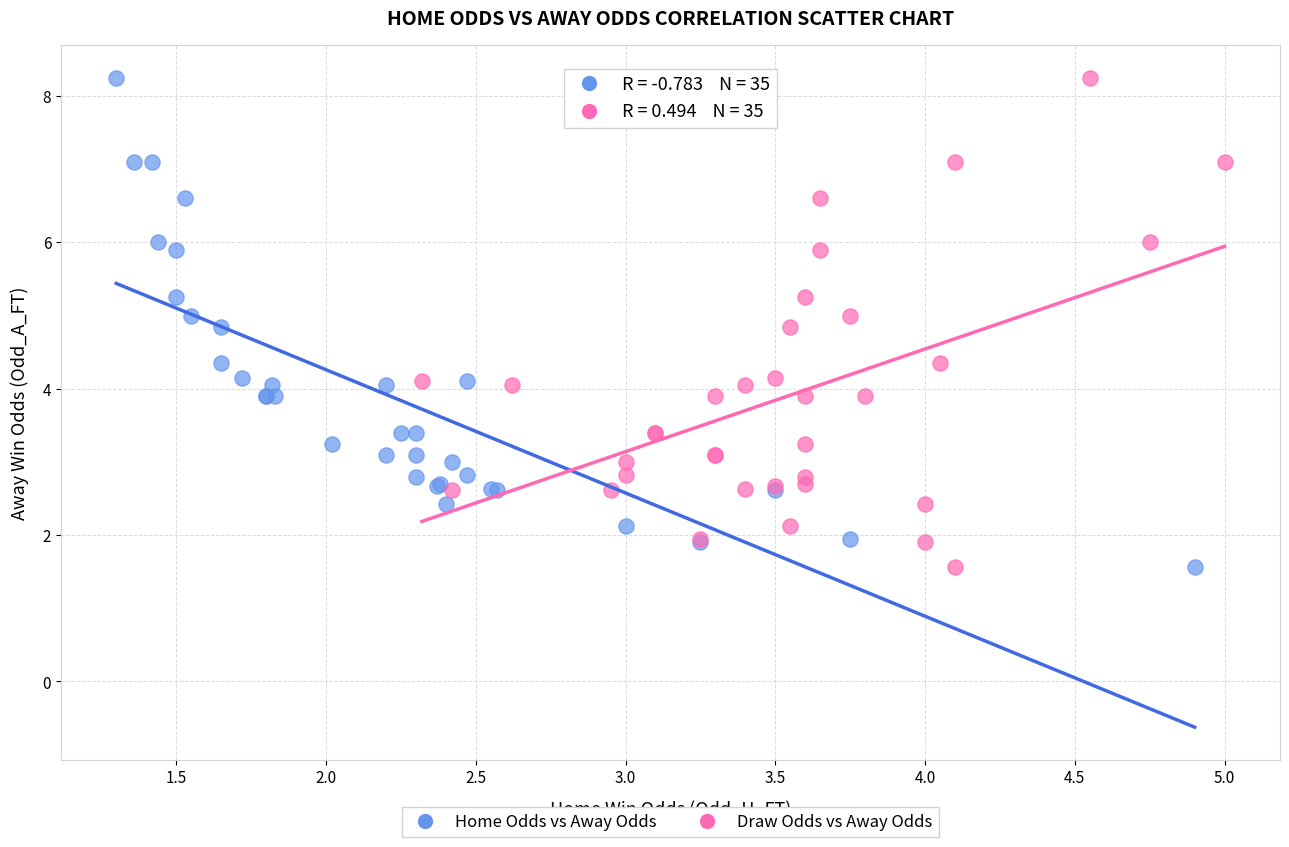

What are all the series names shown in the legend?

Home Odds vs Away Odds, Draw Odds vs Away Odds